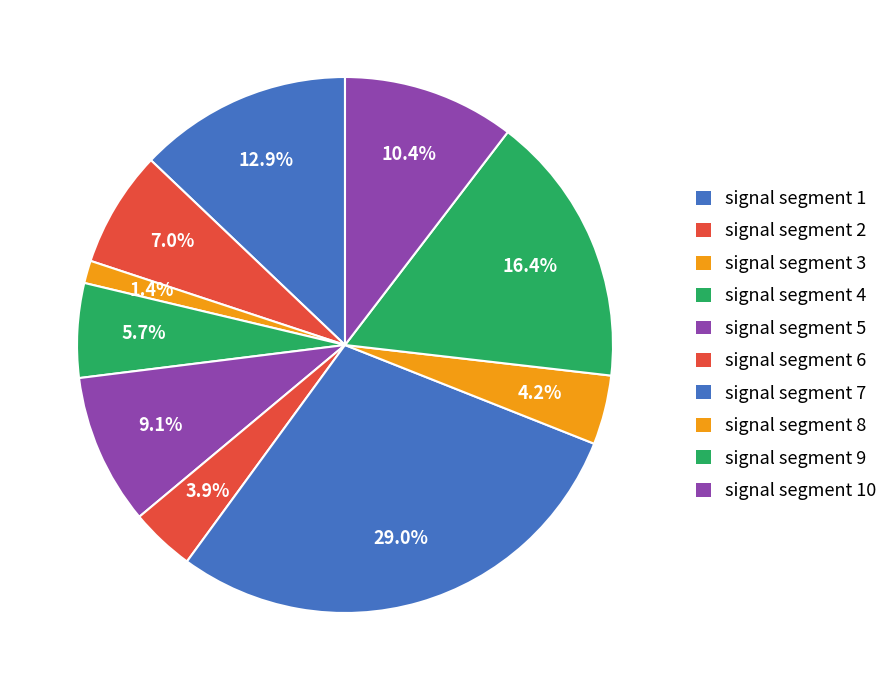

What is the largest slice in the pie chart?

signal segment 7